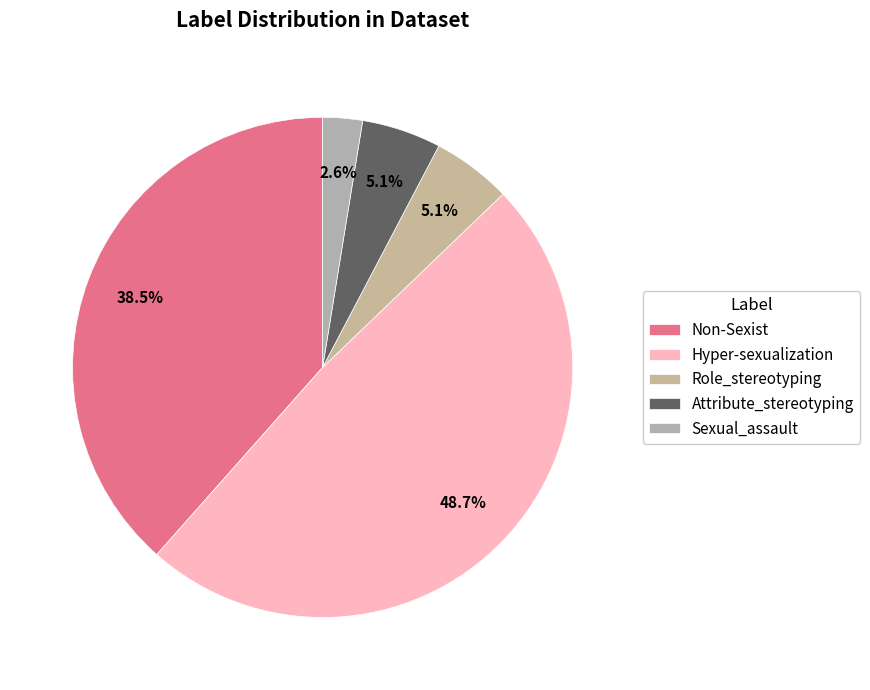

What is the smallest slice in the pie chart?

Sexual_assault